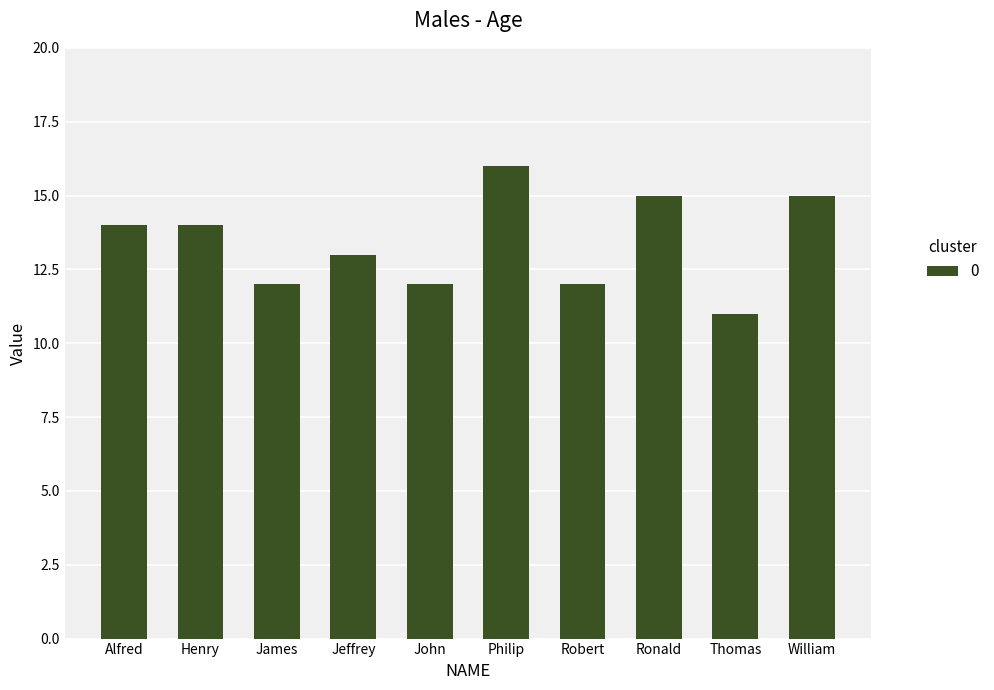

What position from the left is Henry?

2